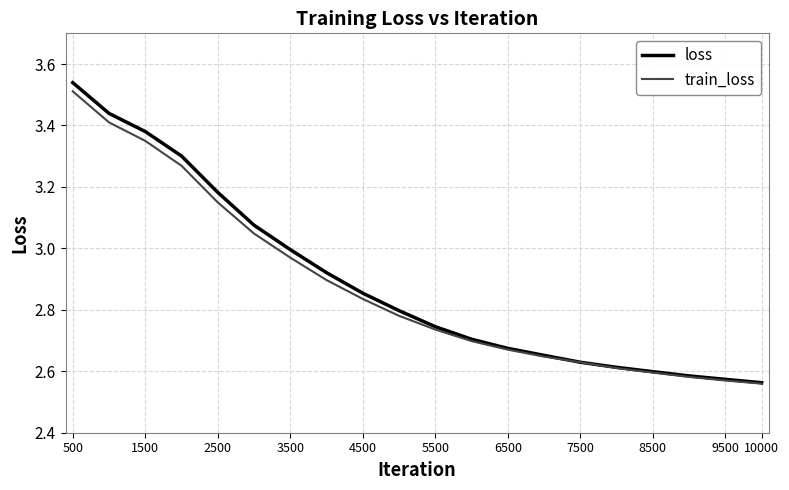

What are all the series names shown in the legend?

loss, train_loss